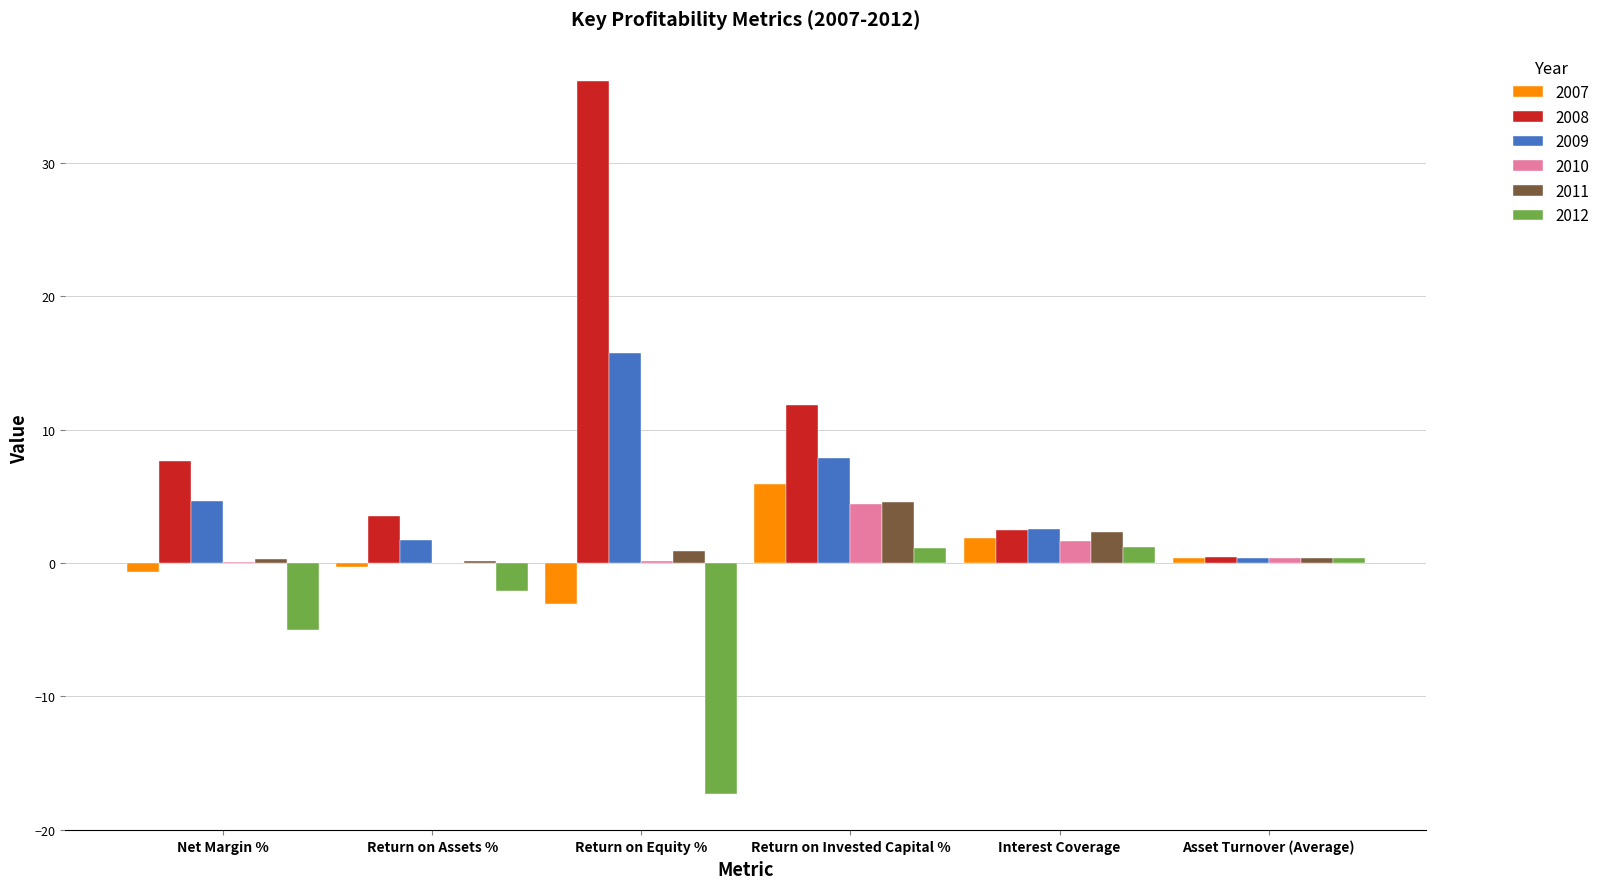

Count the number of categories in the chart.

6